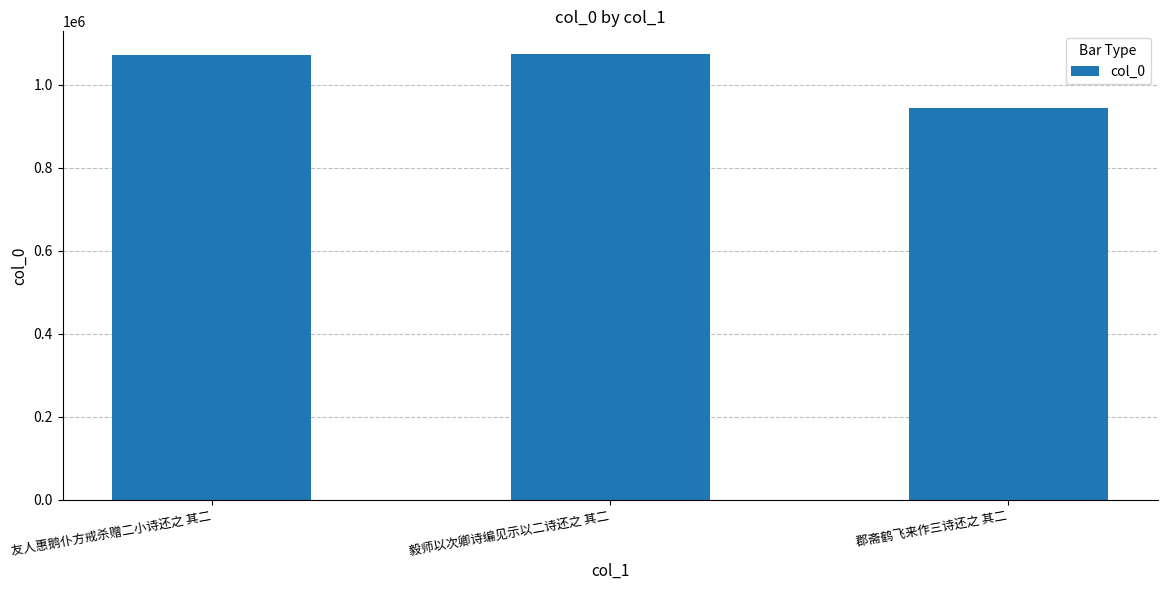

What is the average value?

1029995